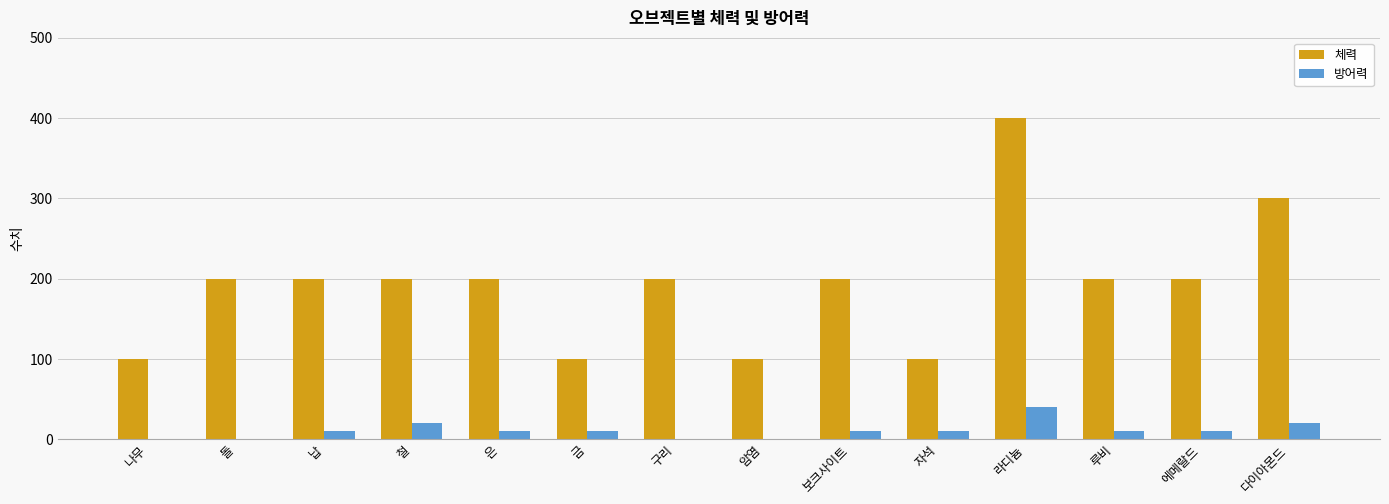

Are the bars grouped side by side (vs. stacked)?

Yes